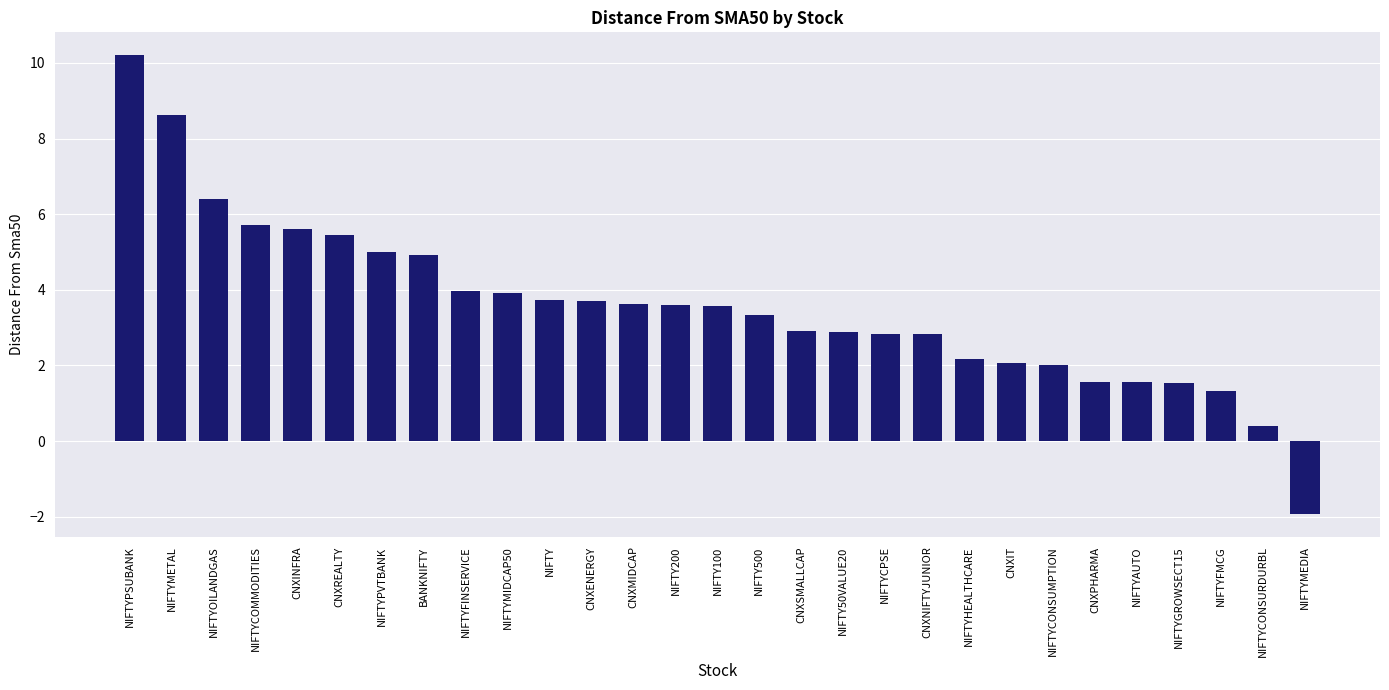

At which label does the data first exceed 3?

NIFTYPSUBANK